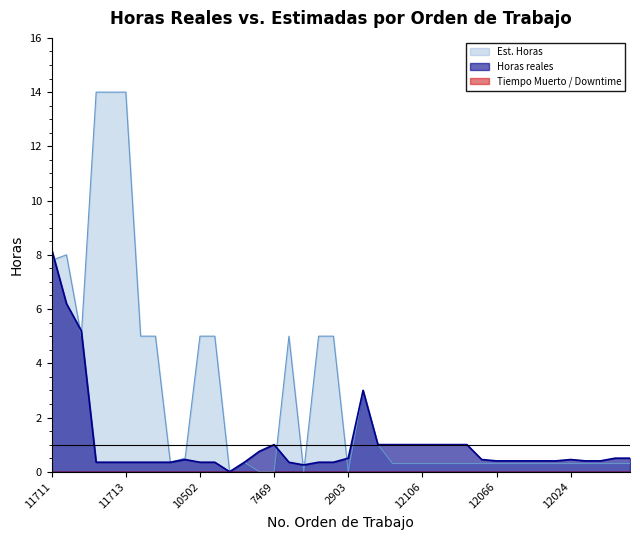

Where is Est. Horas nearest to the value 7?

11711